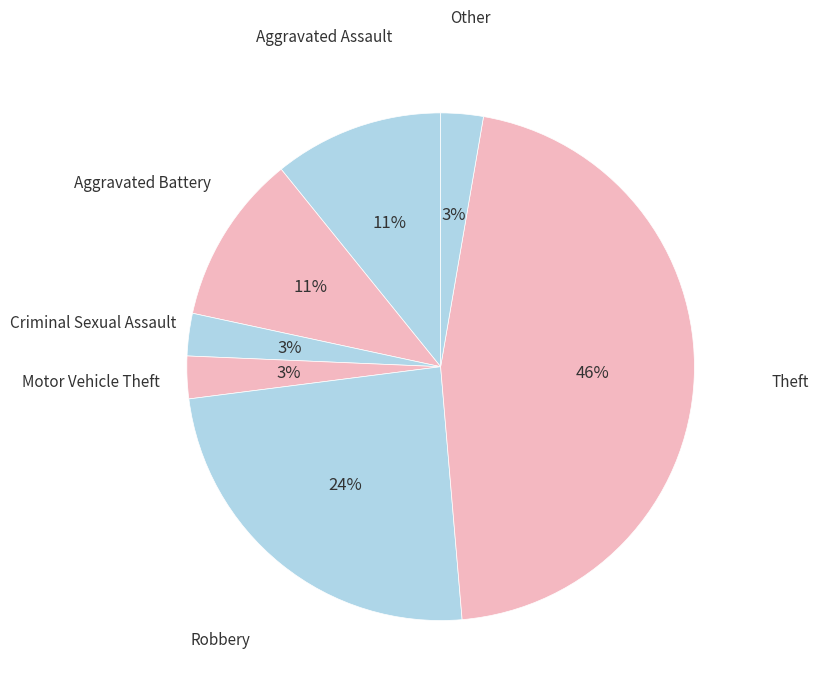

How many slices are in this pie chart?

7